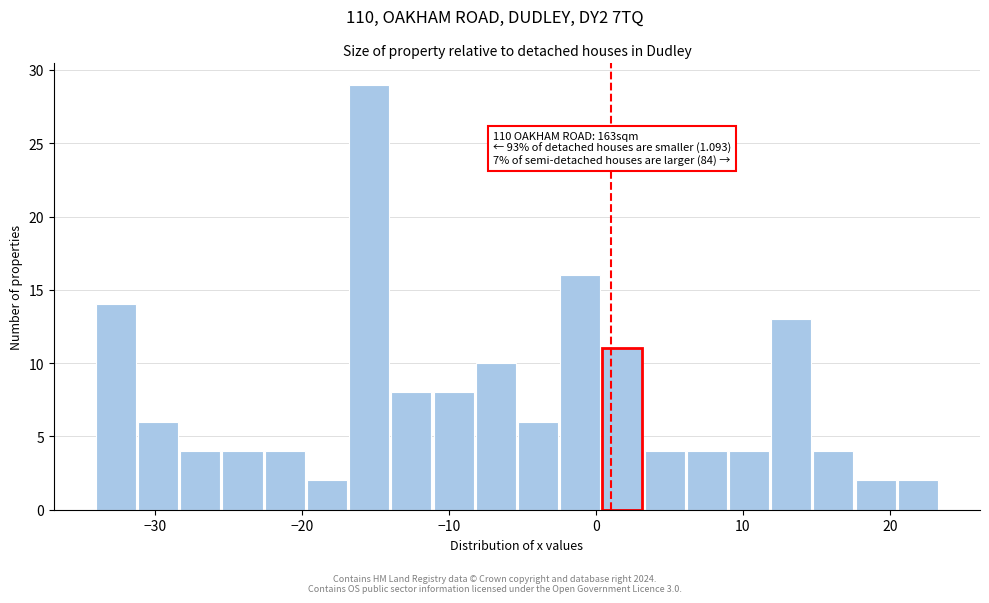

Read against the x-axis, roughly where is the centre of the tallest bar?

-15